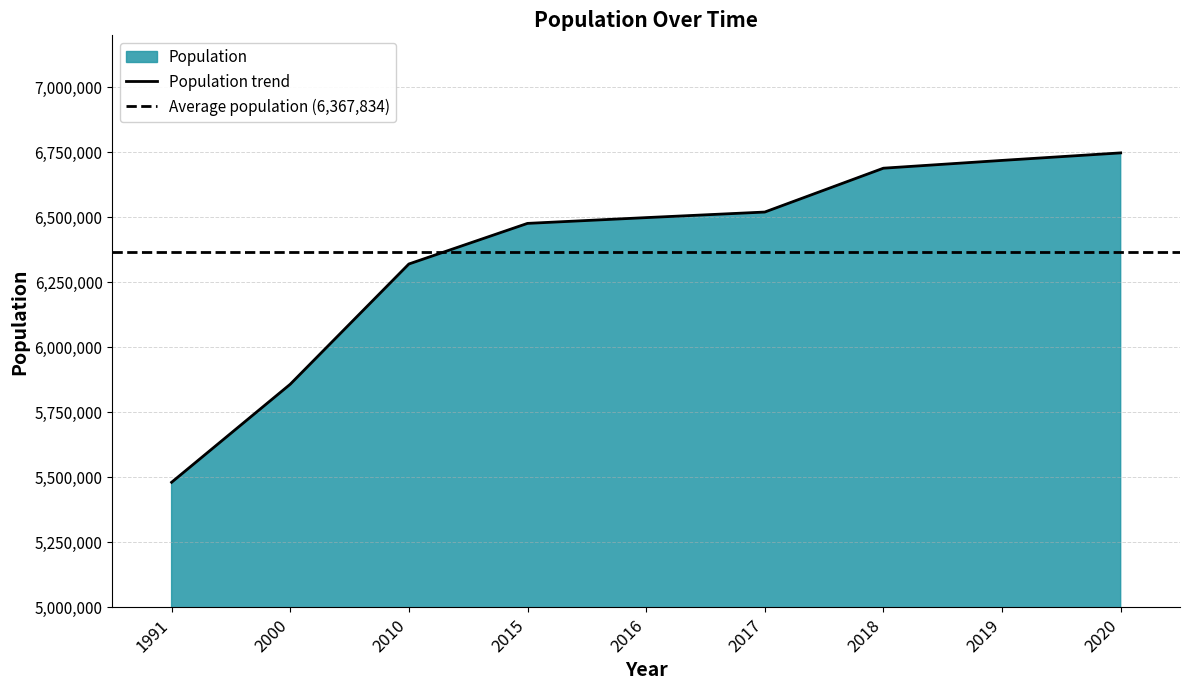

True or false: the data has more than 0 interior local peaks.

False